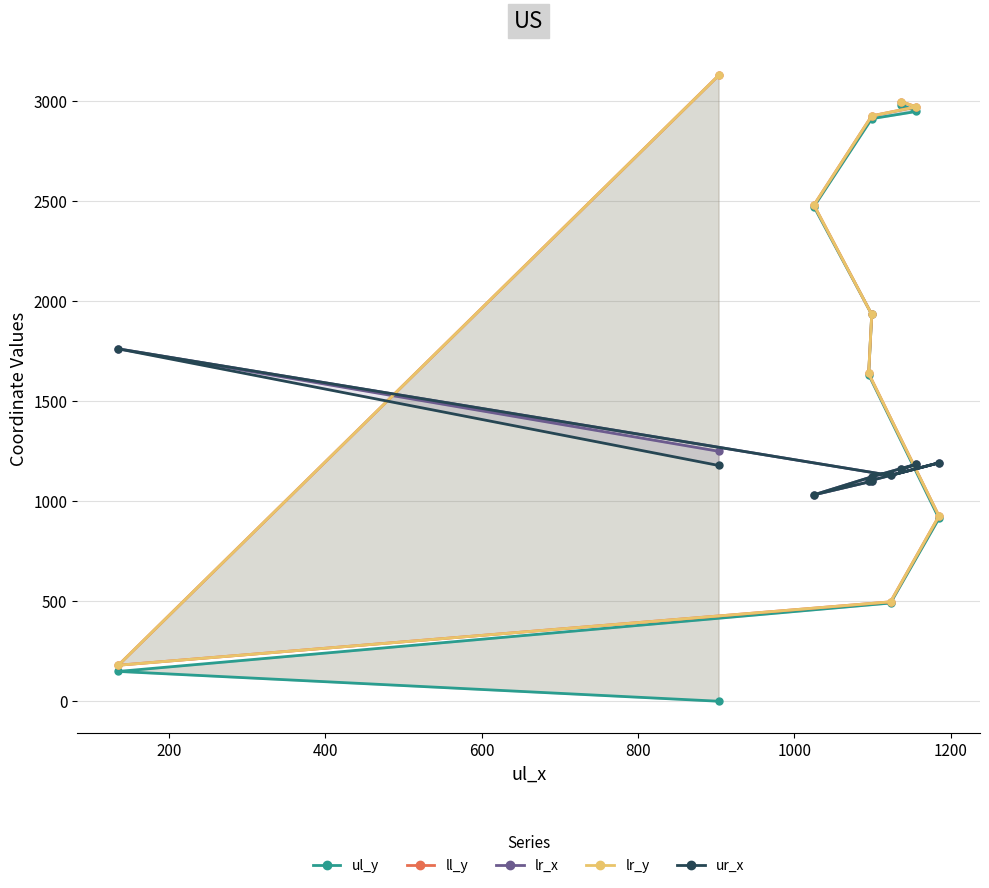

True or false: ul_y and ll_y intersect in this chart.

False